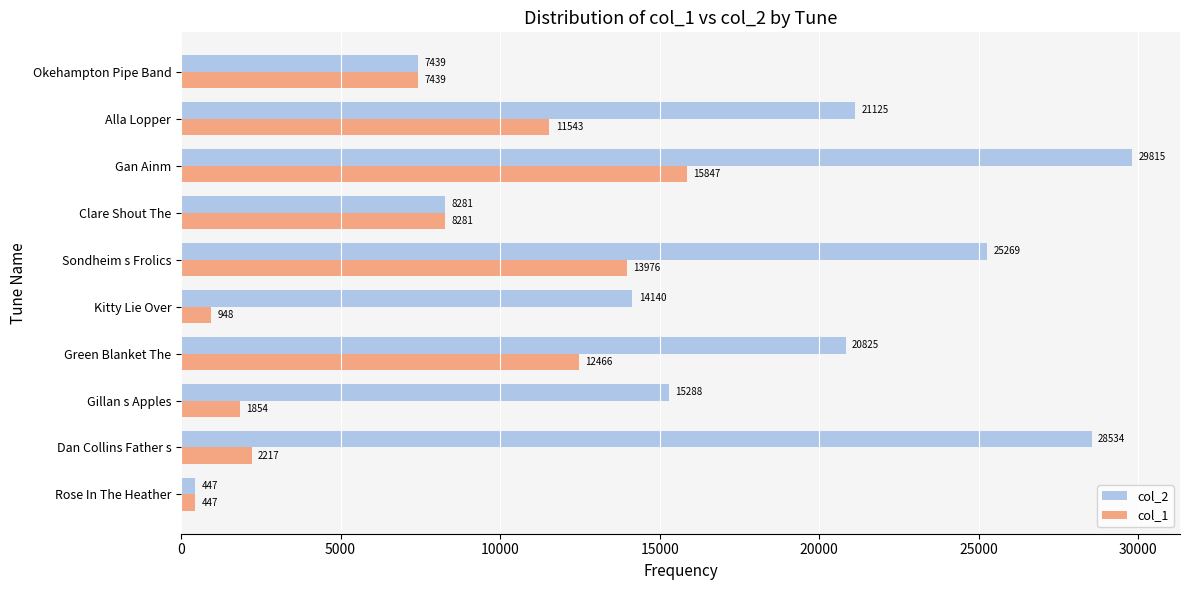

Where is col_2 nearest to the value 15131?

Gillan s Apples